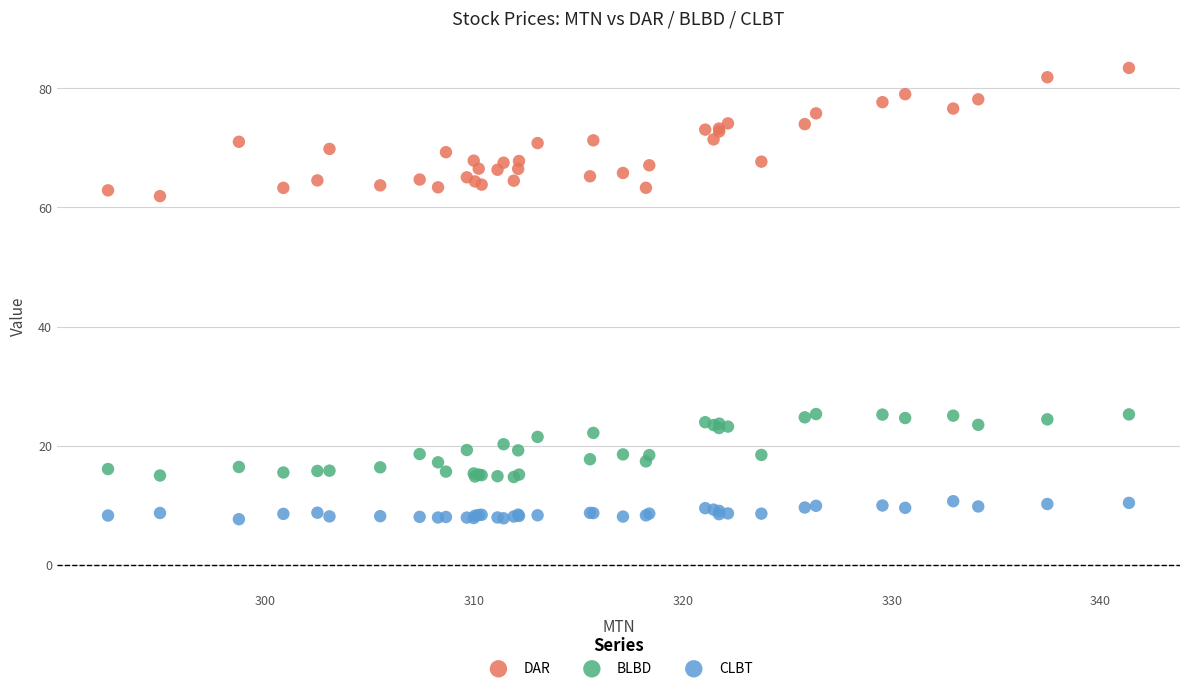

Which series contains the lowest Y value?

CLBT